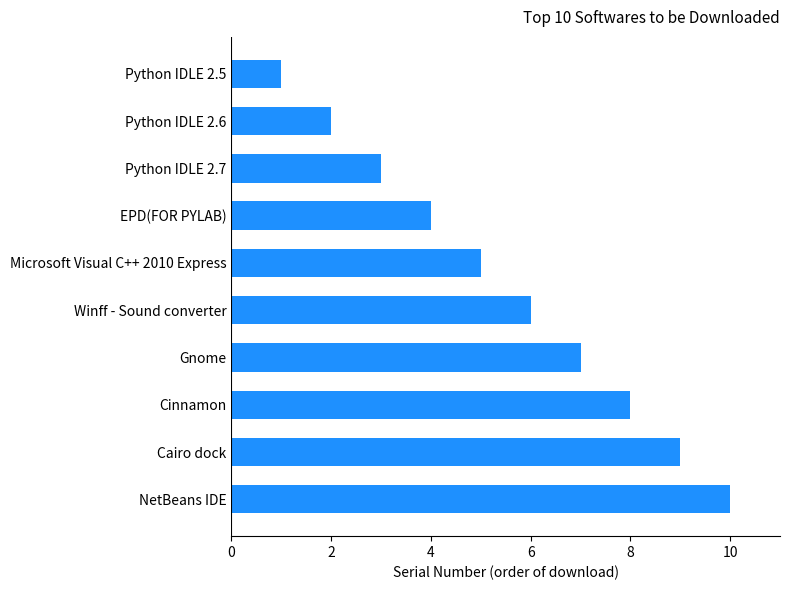

What is the change in value from Python IDLE 2.5 to Python IDLE 2.7?

+2